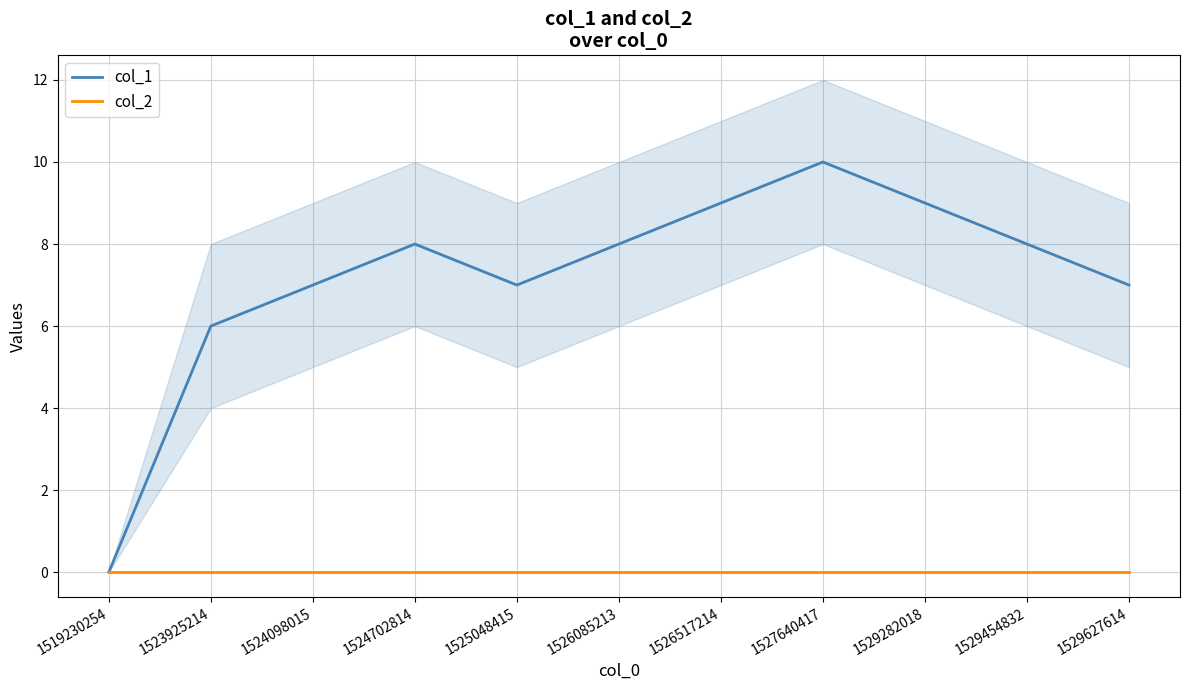

Reading left to right, transcribe all the data shown in this chart.

col_1: 1519230254=0	1523925214=6	1524098015=7	1524702814=8	1525048415=7	1526085213=8	1526517214=9	1527640417=10	1529282018=9	1529454832=8	1529627614=7
col_2: 1519230254=0	1523925214=0	1524098015=0	1524702814=0	1525048415=0	1526085213=0	1526517214=0	1527640417=0	1529282018=0	1529454832=0	1529627614=0